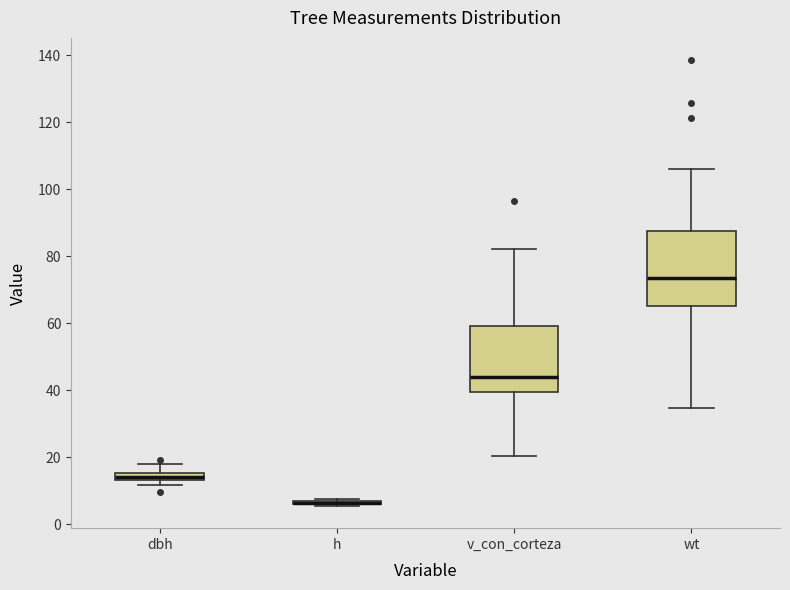

Where is the lower edge of the box for v_con_corteza on the y-axis? The values are not printed on the chart, so give them approximately, as read against the axis.

40